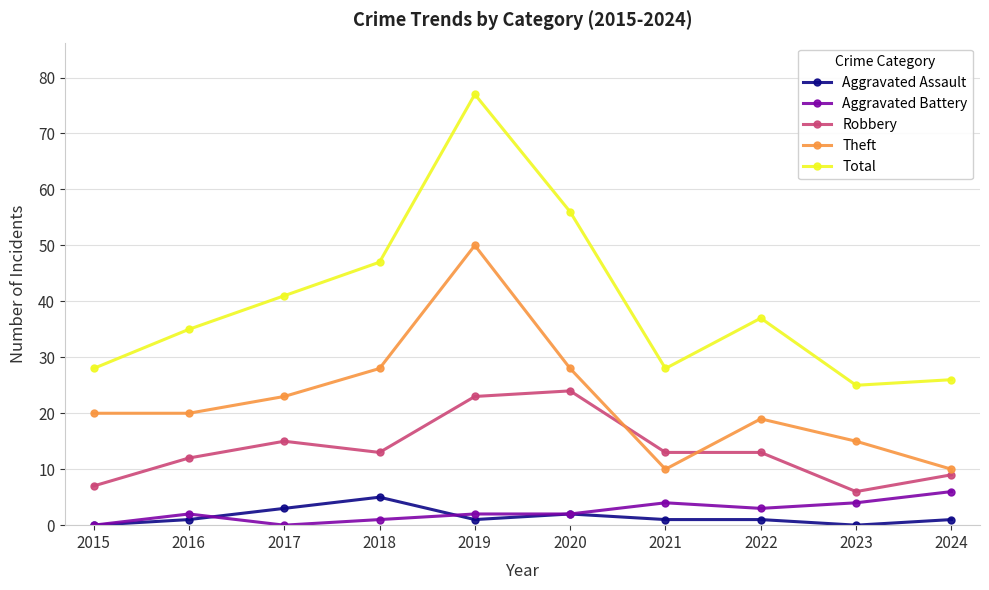

Rank the series at 2017 from lowest to highest value.

Aggravated Battery, Aggravated Assault, Robbery, Theft, Total